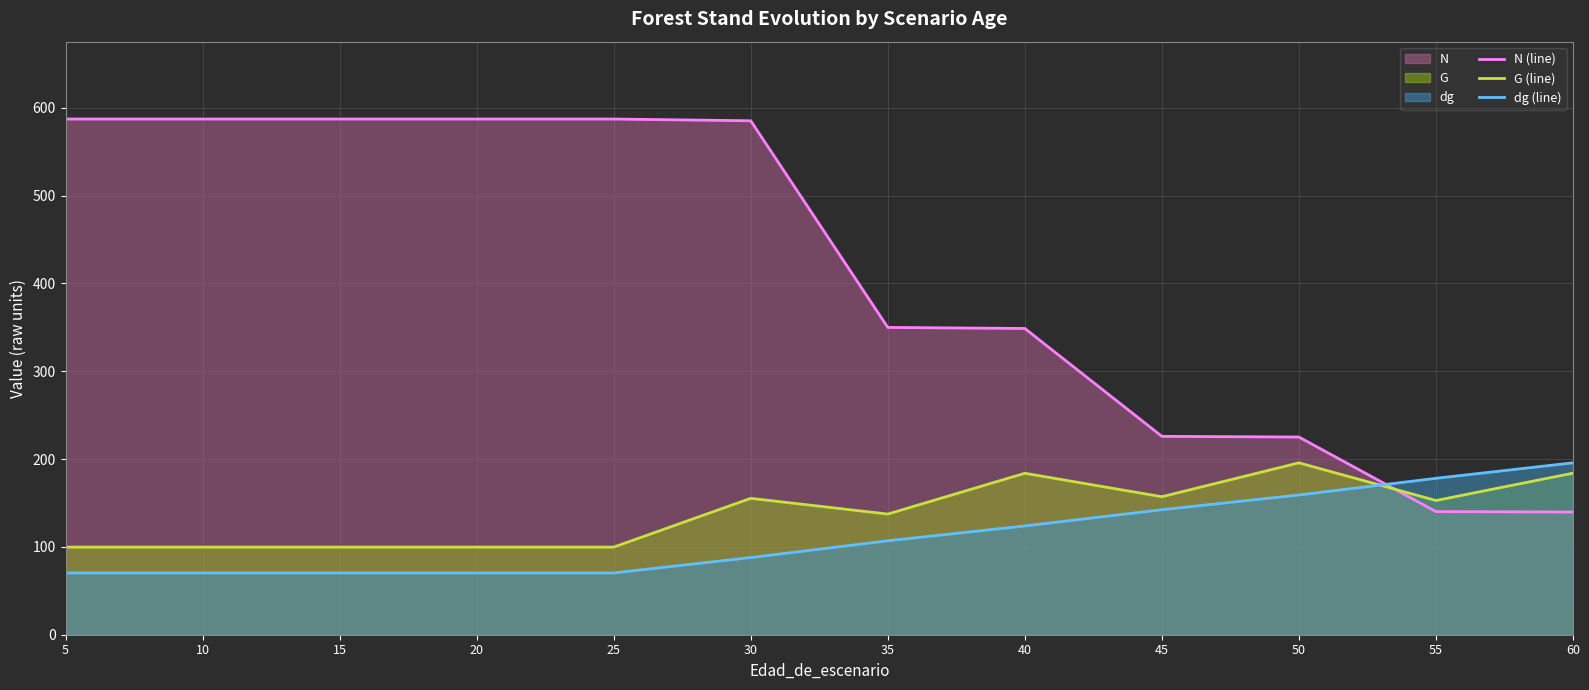

What are all the series names shown in the legend?

N (line), G (line), dg (line)